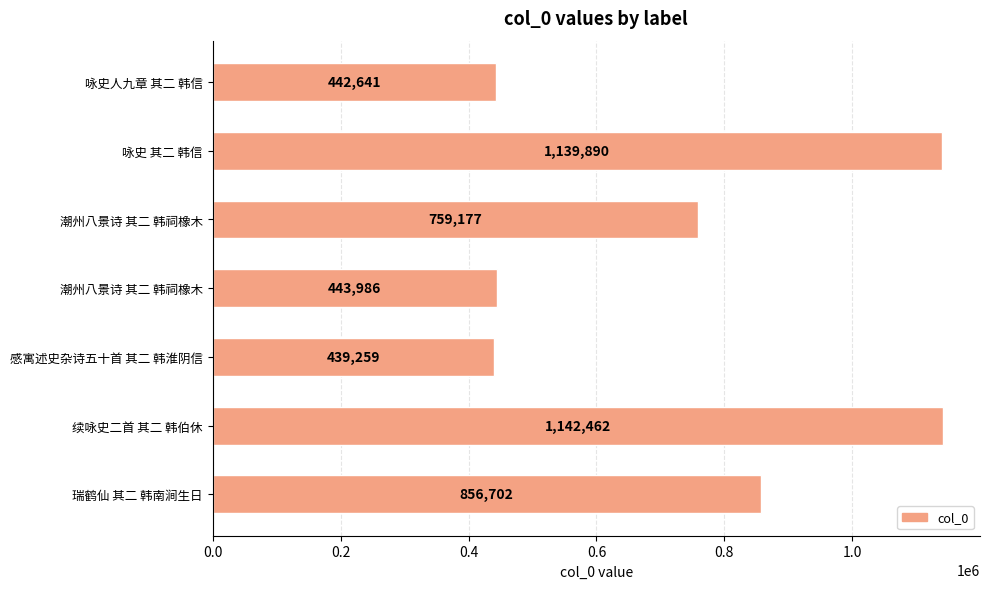

How many bars are there in total?

7